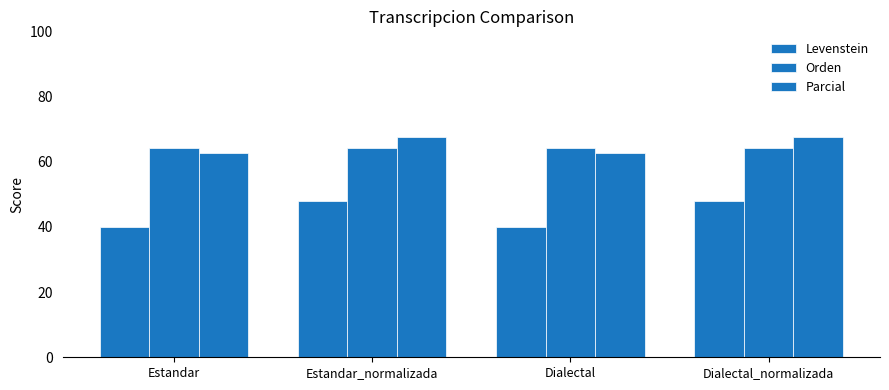

Which series has the largest range (max minus min)?

Levenstein